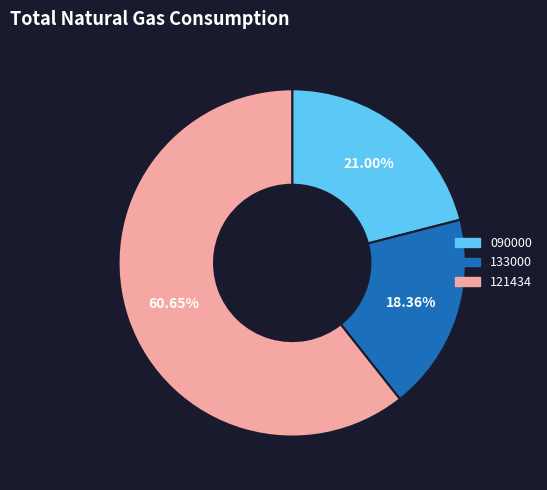

What portion of the pie excludes 133000?

81.6%